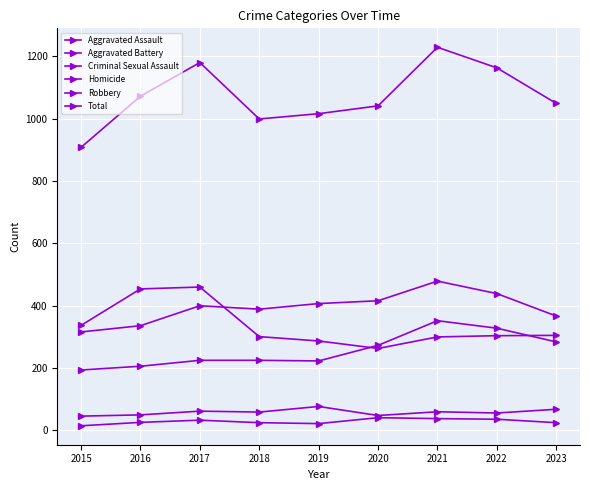

What value does the Homicide series have at 2017, to the nearest 5?

35